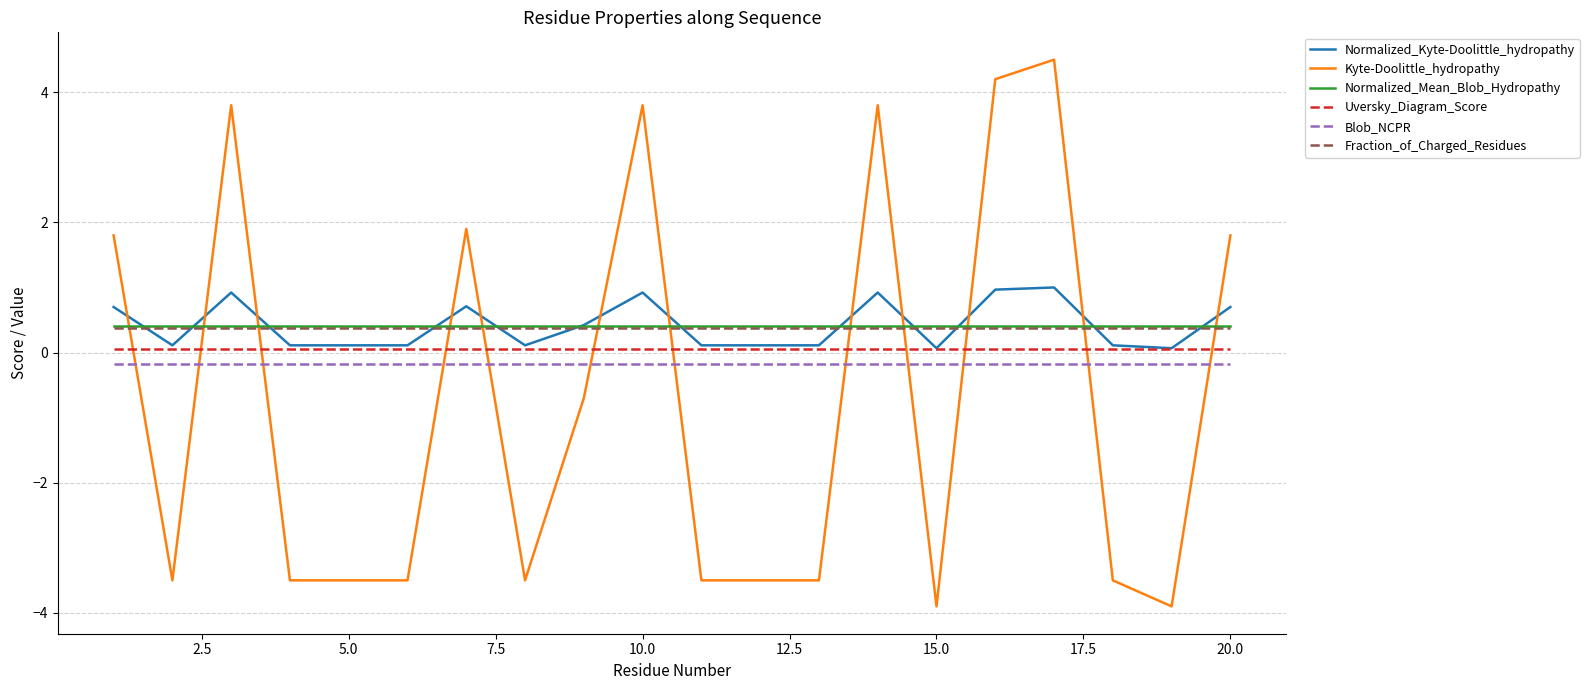

What is the maximum value shown in the chart?

4.5